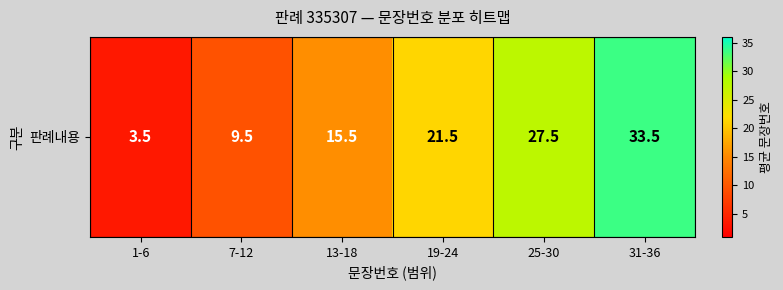

How many series are shown in this chart?

1